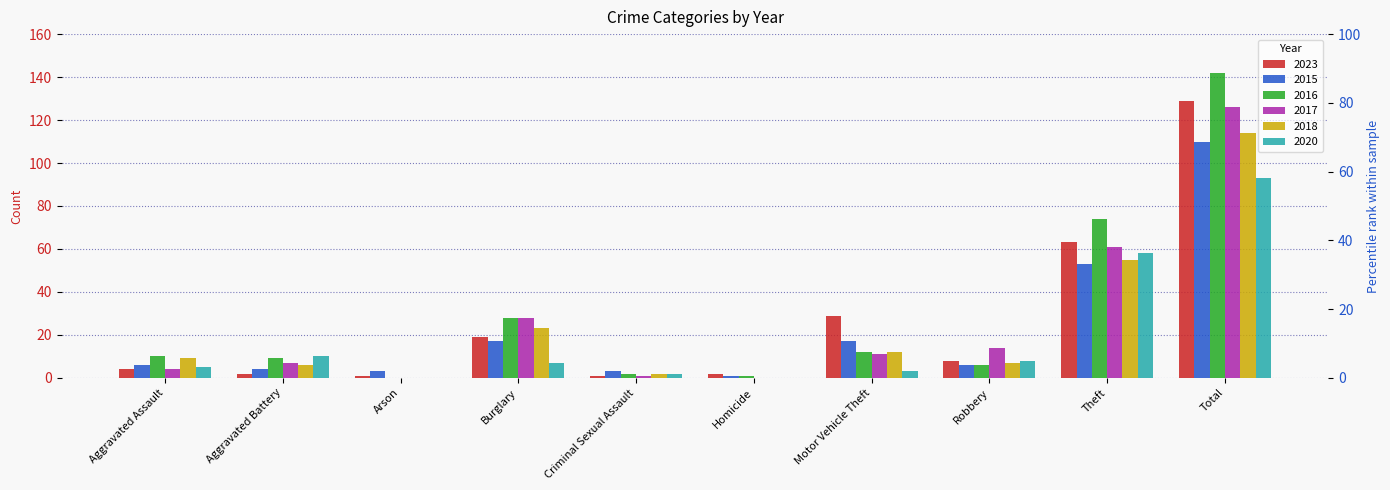

Rank the categories by 2020 value from lowest to highest.

Arson, Homicide, Criminal Sexual Assault, Motor Vehicle Theft, Aggravated Assault, Burglary, Robbery, Aggravated Battery, Theft, Total